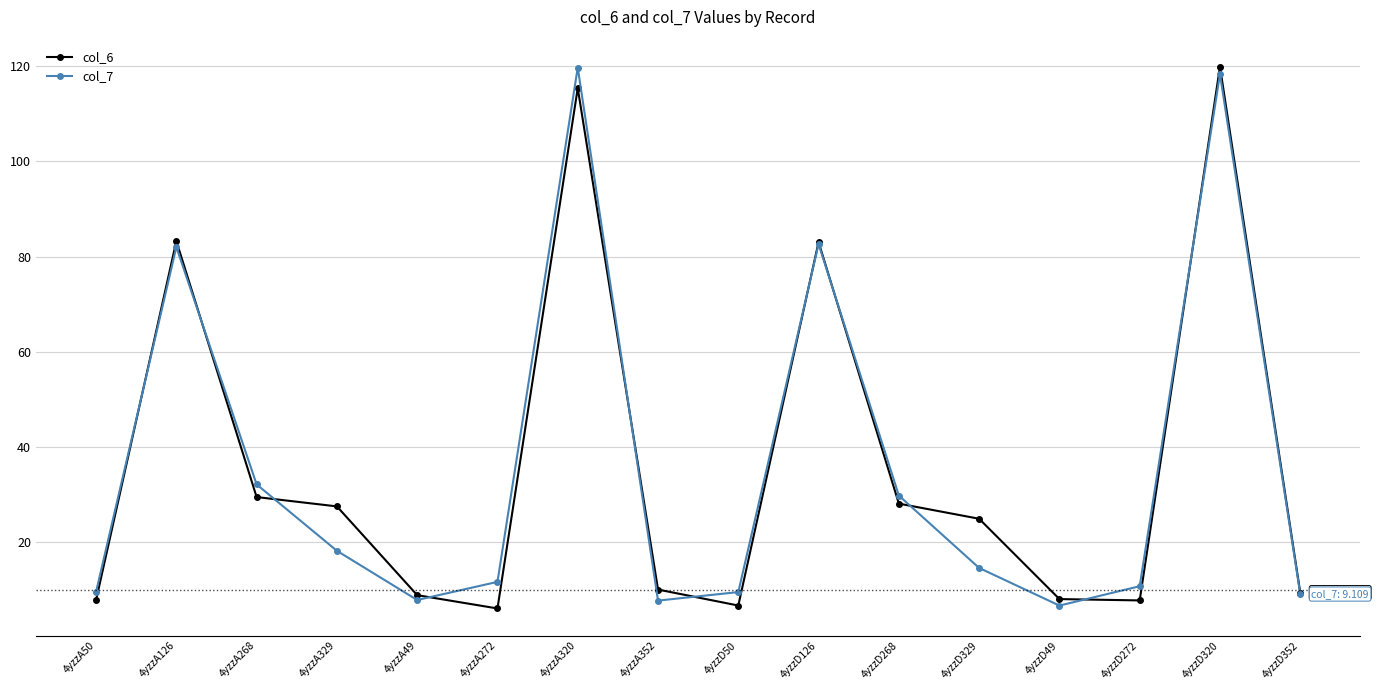

What is the difference between the col_6 values at 4yzzD268 and 4yzzD329?

3.2